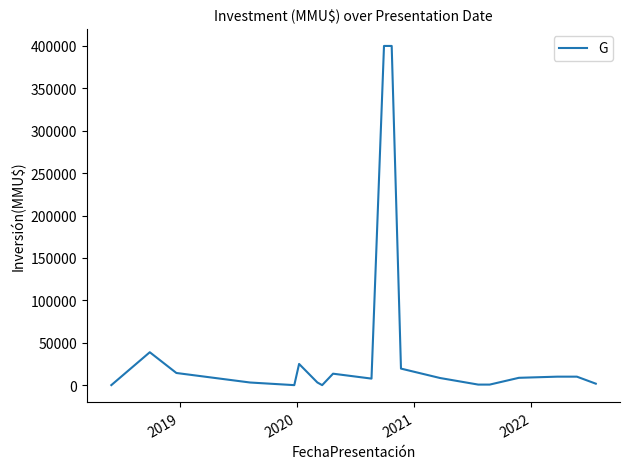

What is the maximum value shown in the chart?

400000